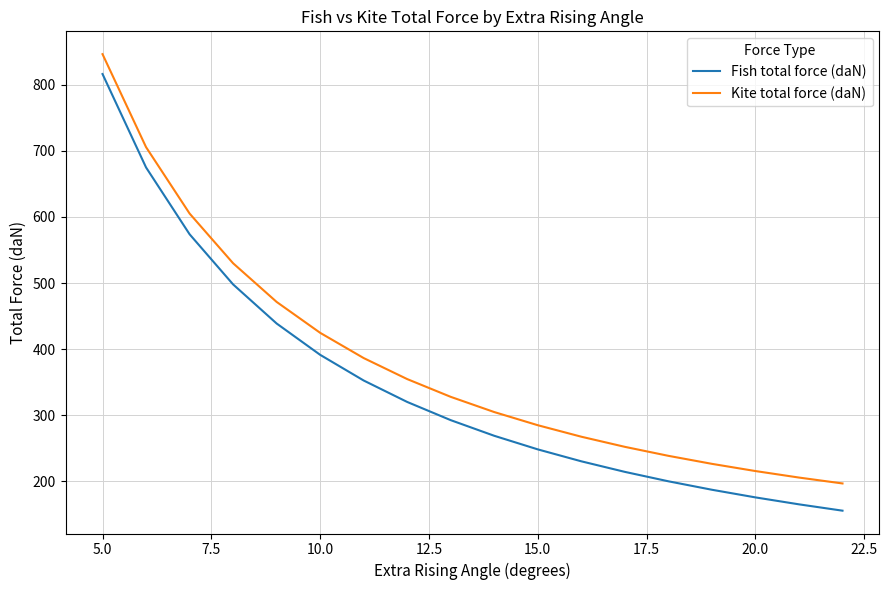

Which series has the largest range (max minus min)?

Fish total force (daN)